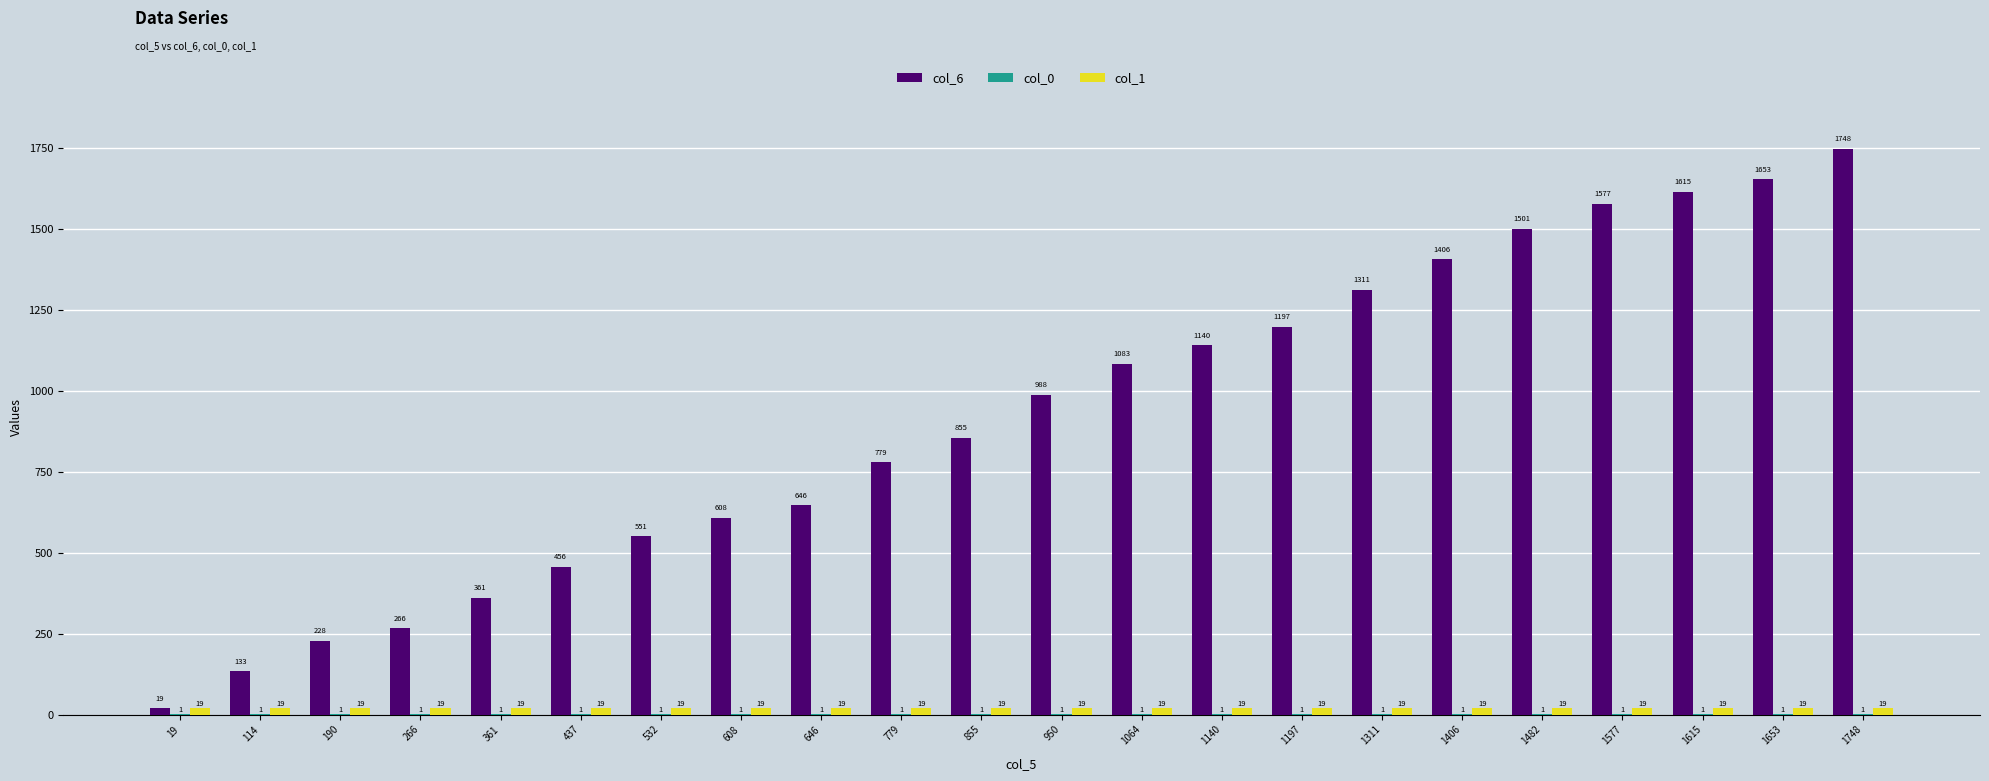

Are the bars horizontal?

No